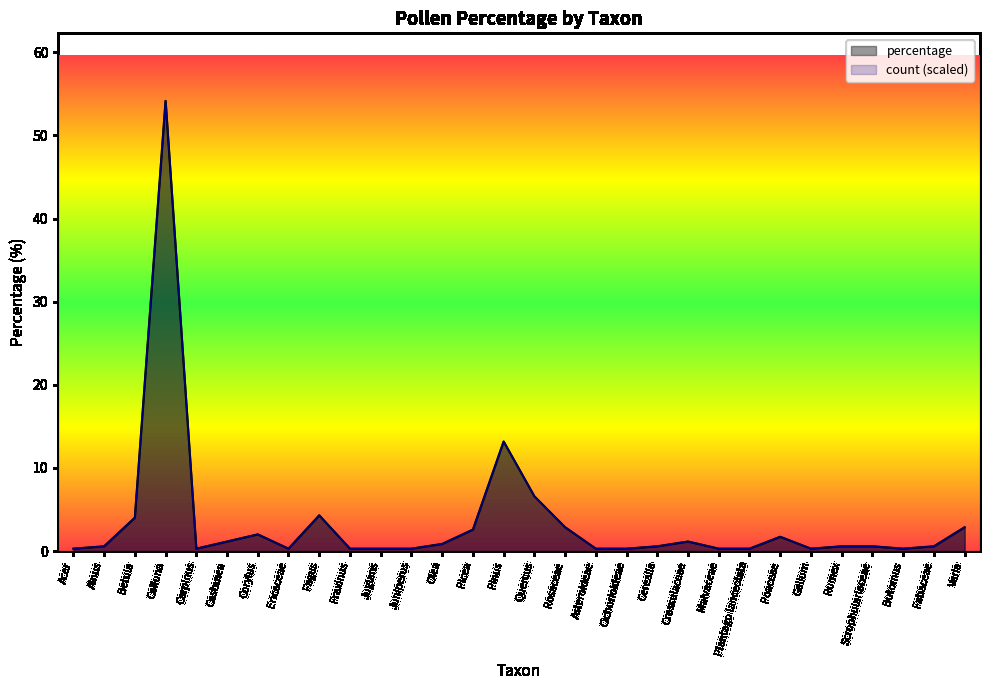

Is the value of percentage at Picea greater than the value of count at Olea?

Yes